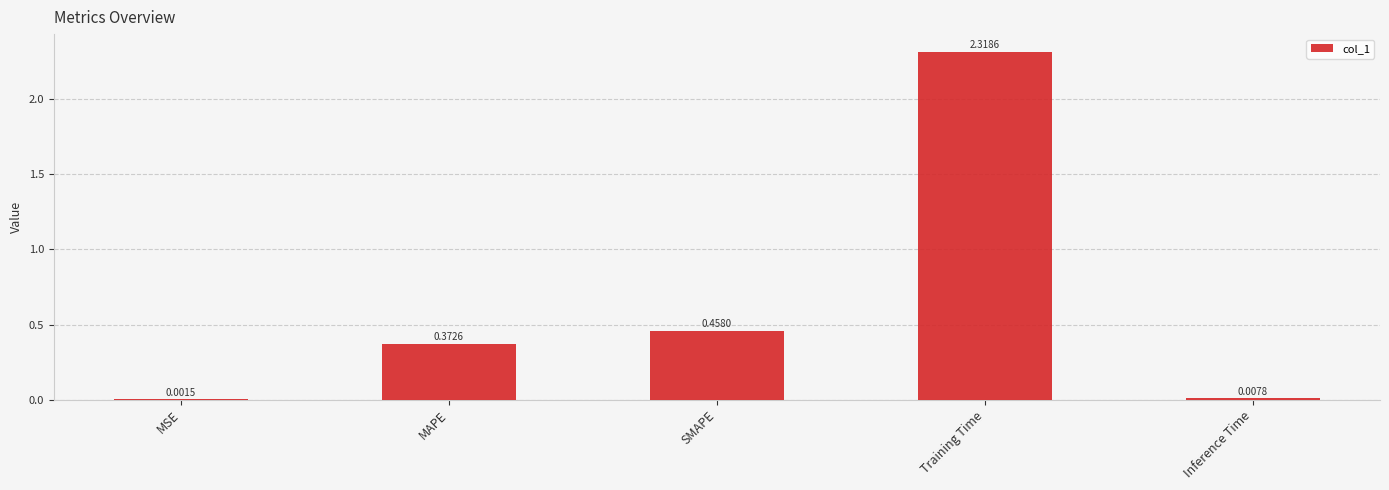

At which category does the chart reach its peak across all series?

Training Time